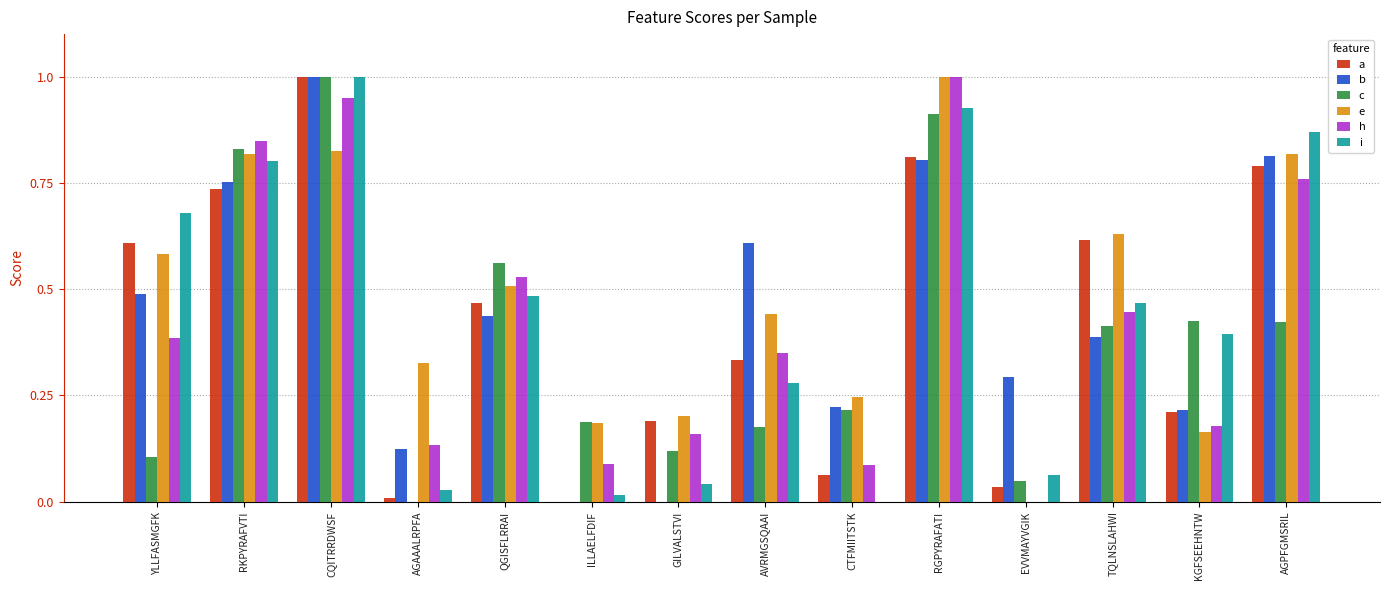

Where is i nearest to the value 0?

CTFMIITSTK